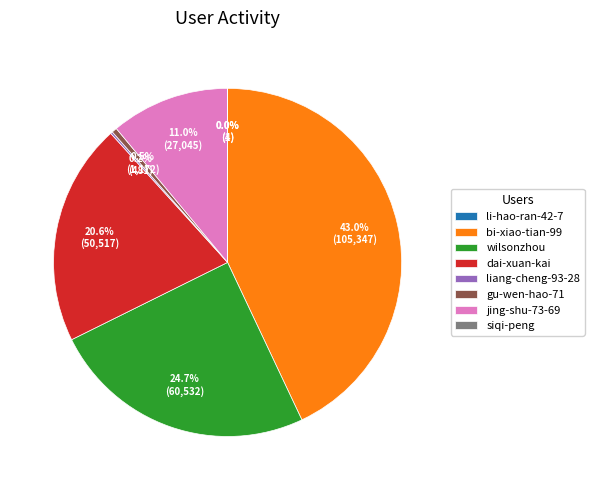

What percentage is NOT represented by bi-xiao-tian-99?

57.0%